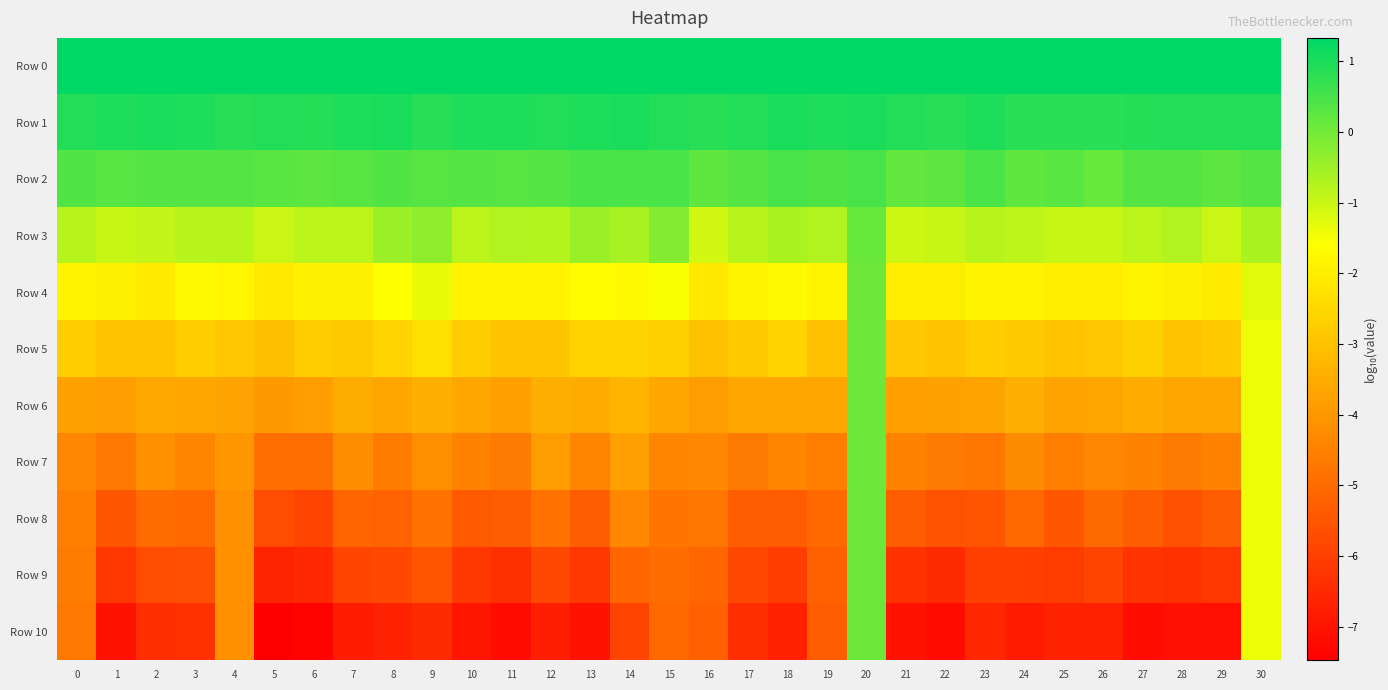

Which series has the largest total across all categories?

Row 0